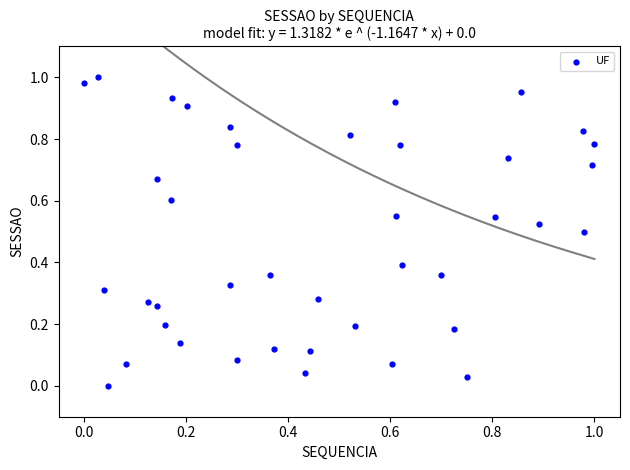

Count the number of points in this scatter plot.

40